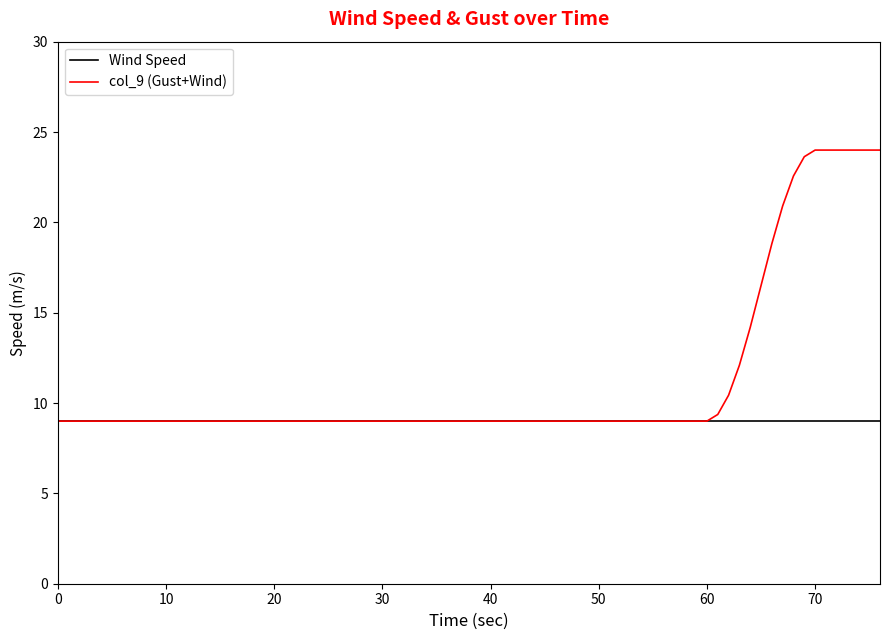

How many distinct data groups are displayed?

2